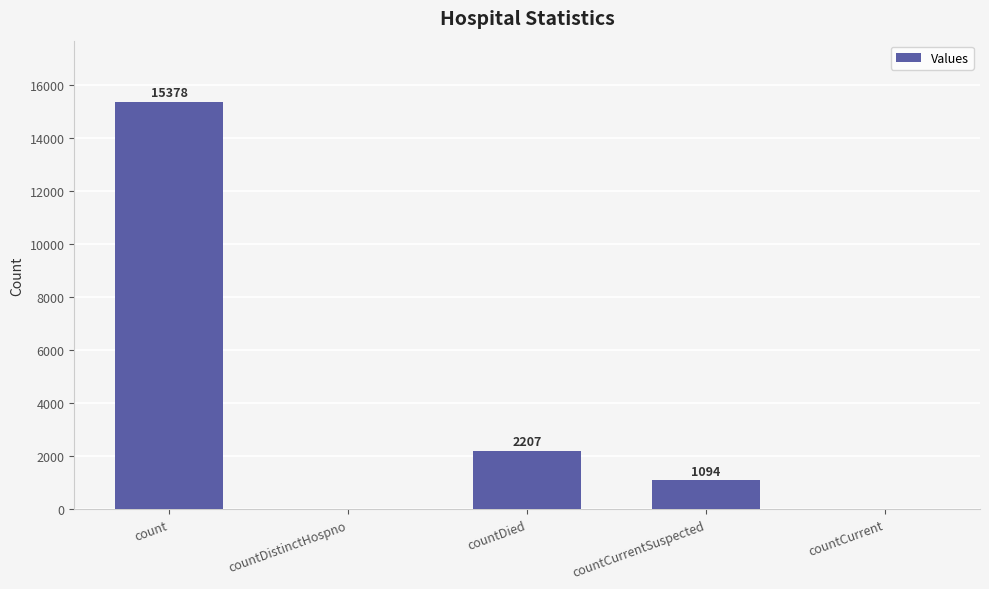

What is the sum of all values?

18679